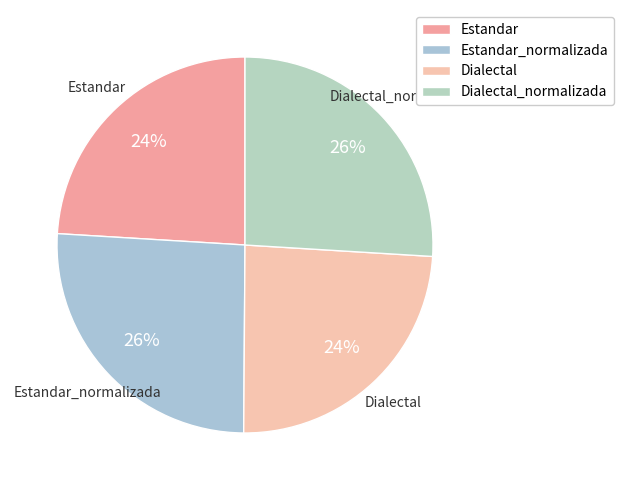

To the nearest percent, what is the difference between the largest and smallest slice percentages?

2%